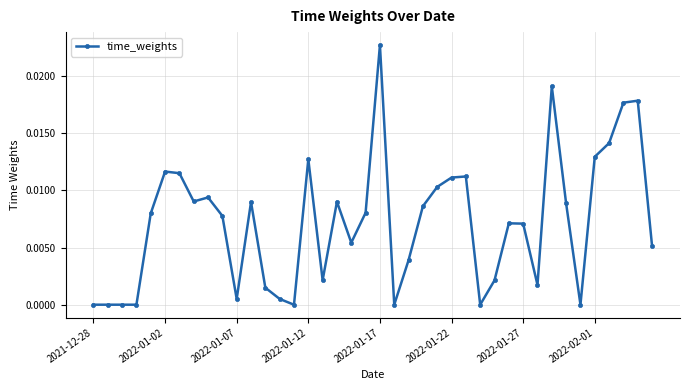

Which category has the highest value across all series?

2022-01-17